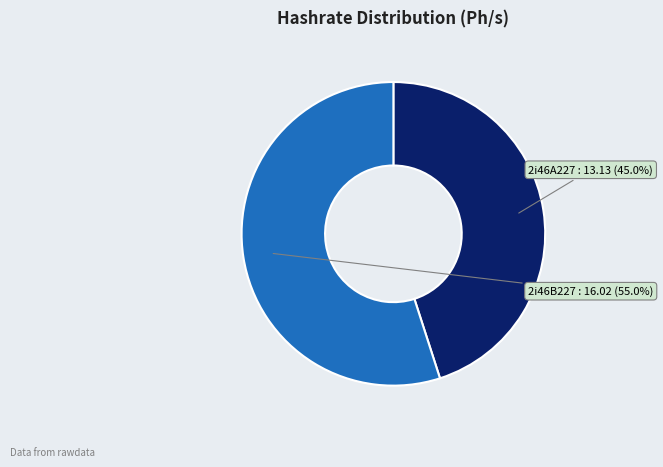

To the nearest percent, what percentage of the pie is 2i46B227?

55%